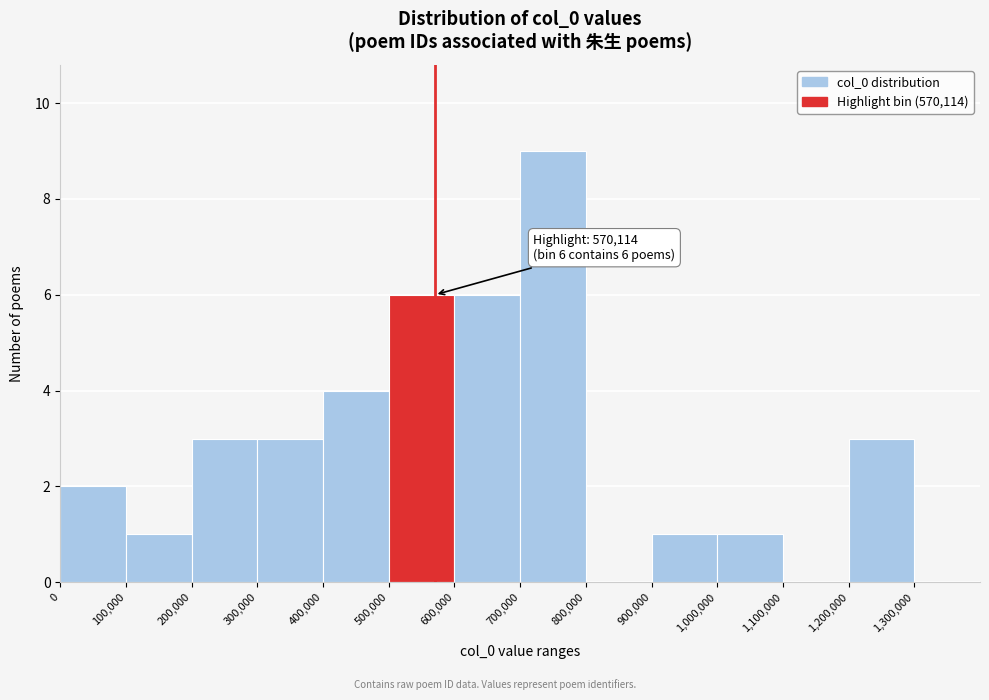

Over which range of the x-axis is the bar tallest?

700000 to 800000